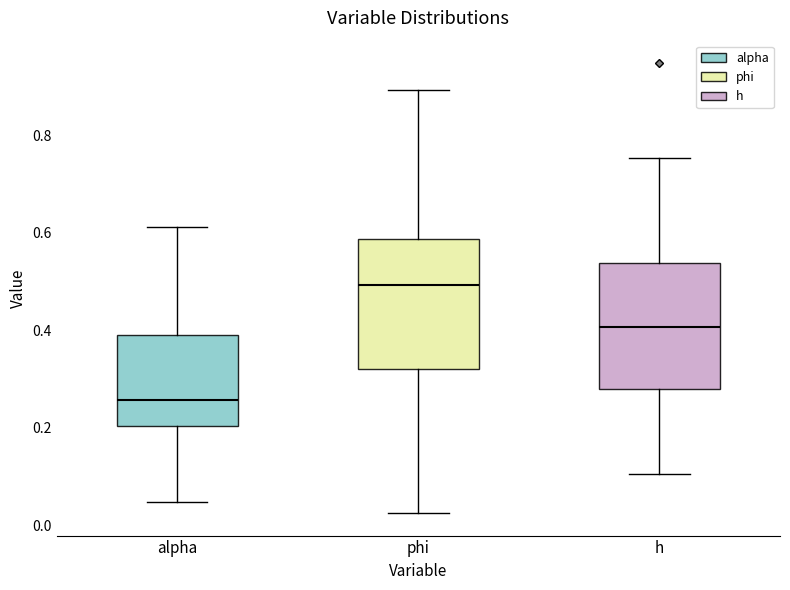

Reading left to right, transcribe this box plot: for each box, give where its median line is, the range the box spans, and where its two whiskers end, as read against the y-axis. The values are not printed on the chart, so give them approximately, as read against the axis.

alpha: median 0.26, box 0.20 to 0.40, whiskers 0.04 to 0.62
phi: median 0.50, box 0.32 to 0.58, whiskers 0.02 to 0.90
h: median 0.40, box 0.28 to 0.54, whiskers 0.10 to 0.76